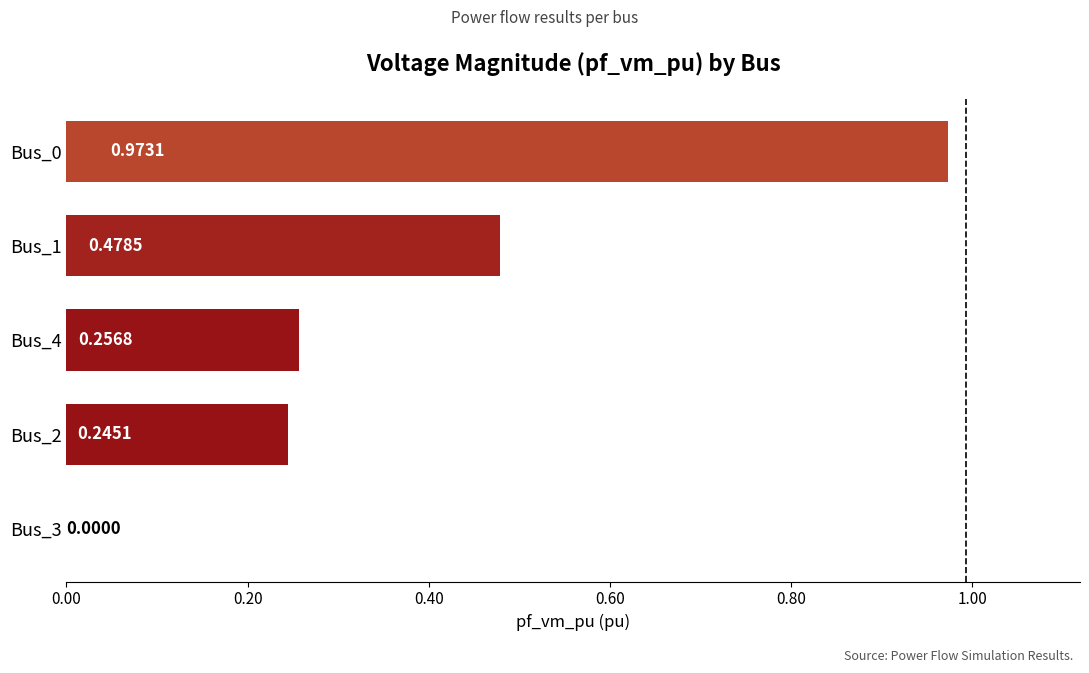

What is the change in value from Bus_2 to Bus_0?

+0.7